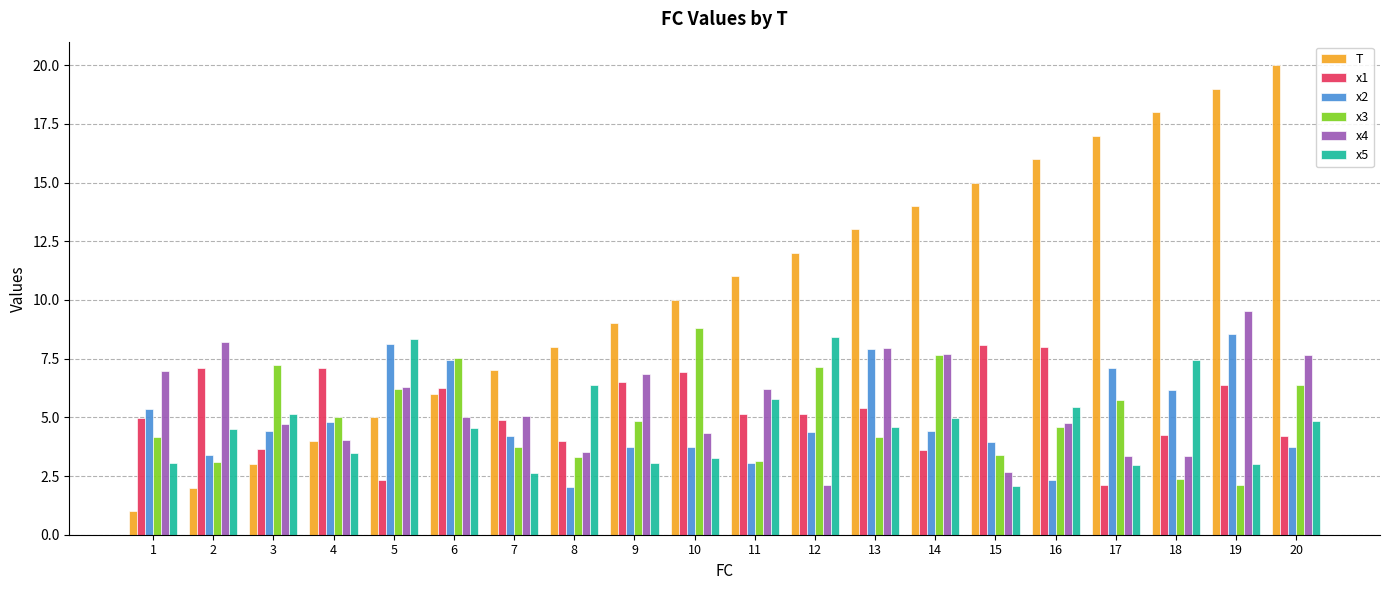

What is the value of the x3 bar at the 19th from the left?

2.1